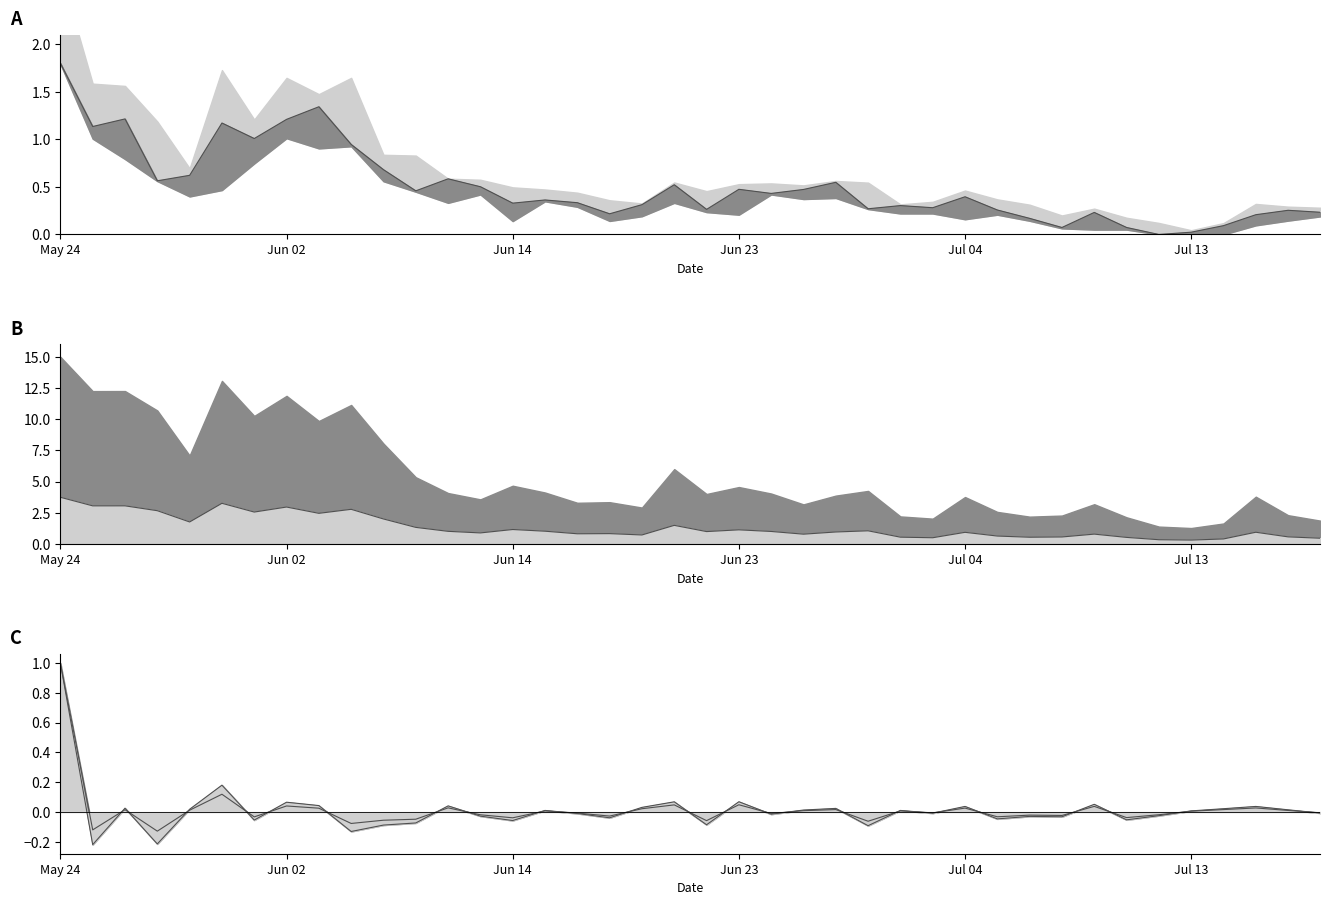

The value of close_line at 16 is 0.6. True or false?

False